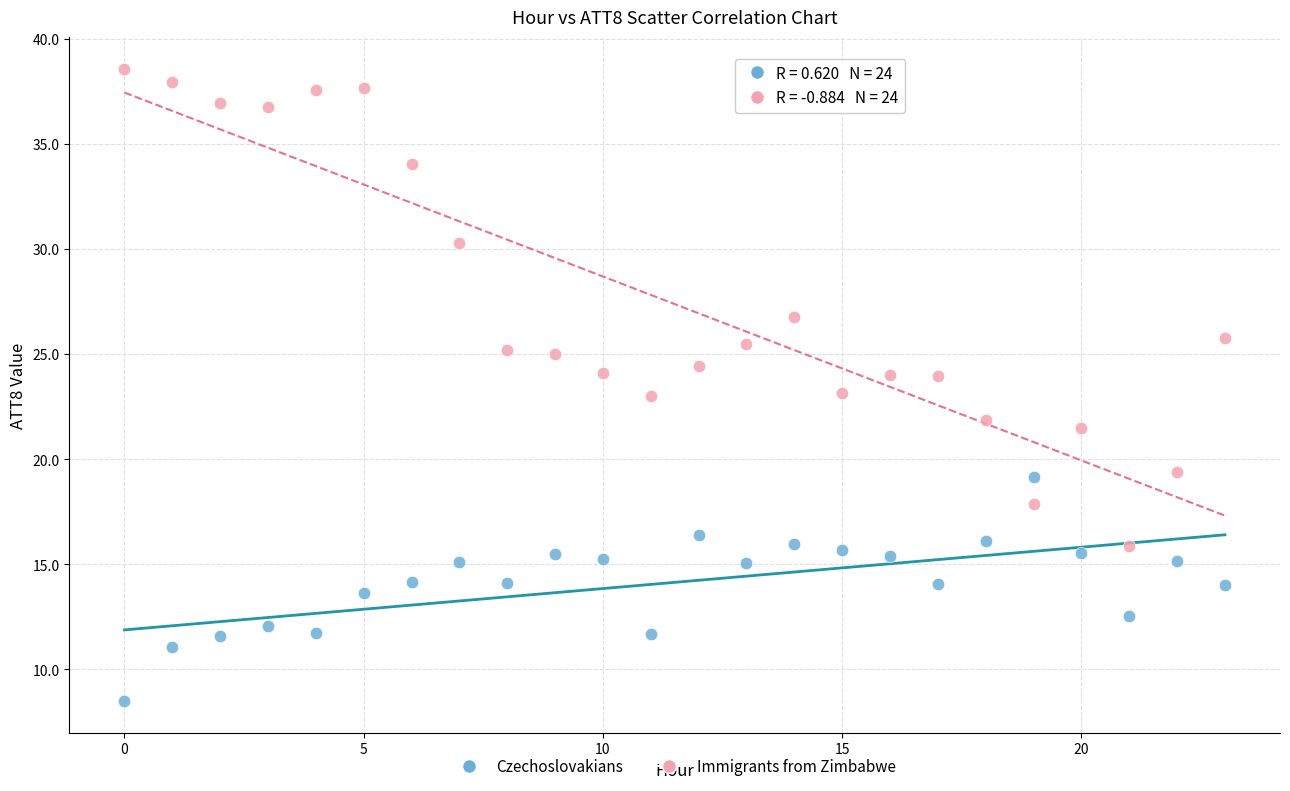

Which series has the largest Y range (max minus min)?

Immigrants from Zimbabwe